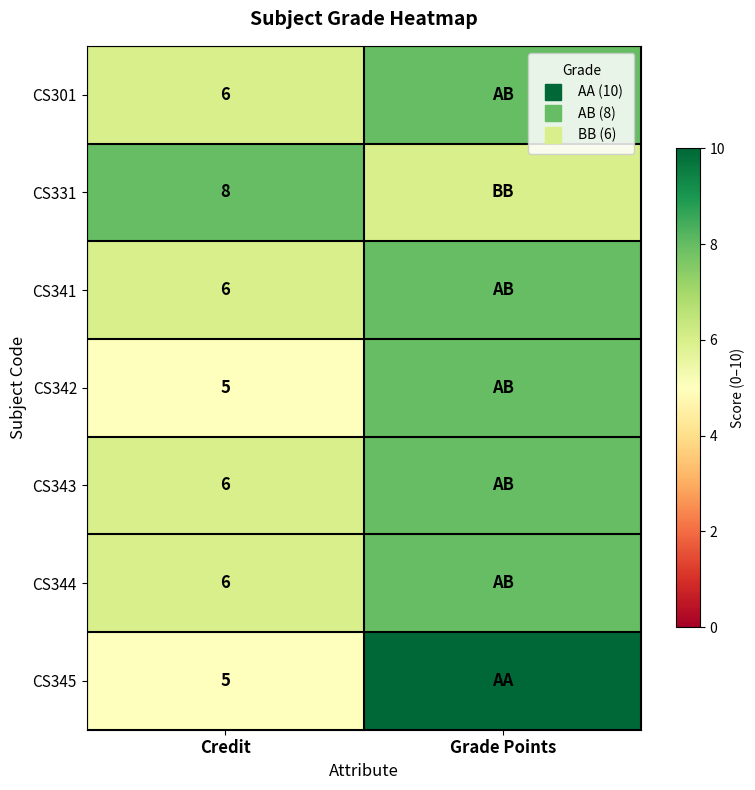

How many values in the CS342 series are below 8?

1